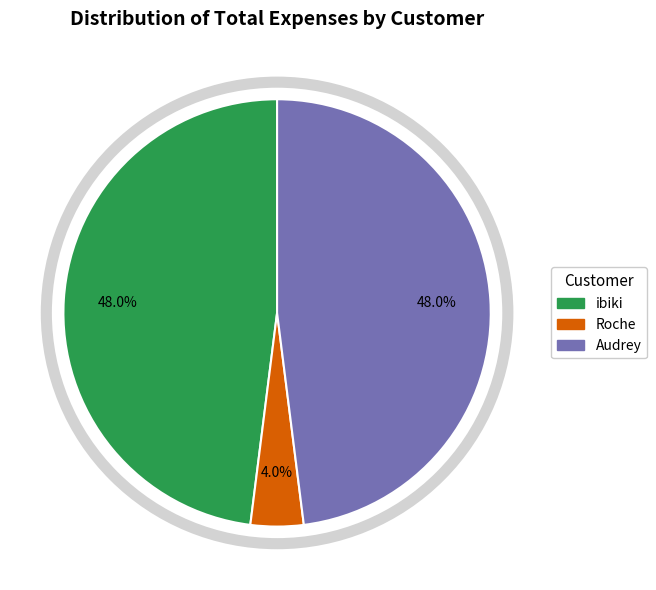

What is the ratio of the value at ibiki to the value at Audrey?

1.0